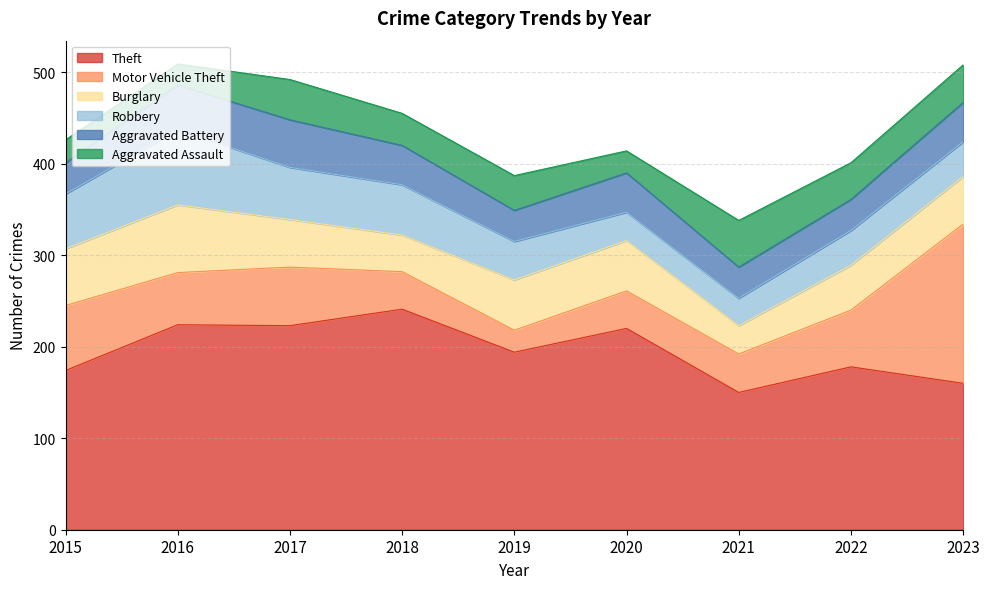

Which category has the lowest value across all series?

2016